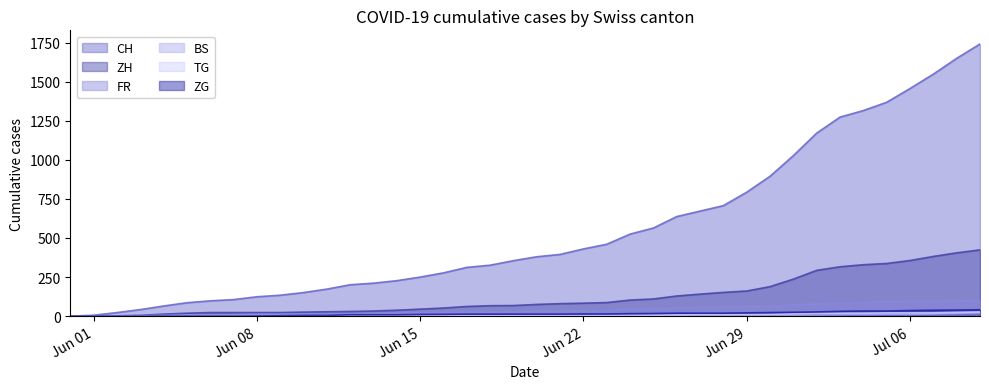

Which series has the widest spread of values?

CH